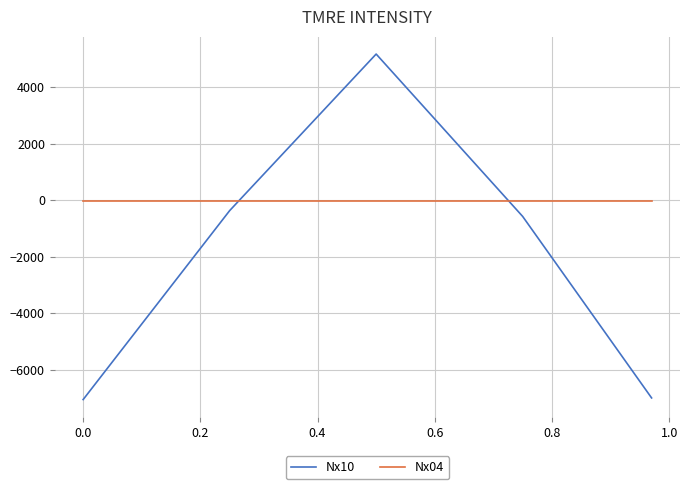

Which series has the widest spread of values?

Nx10